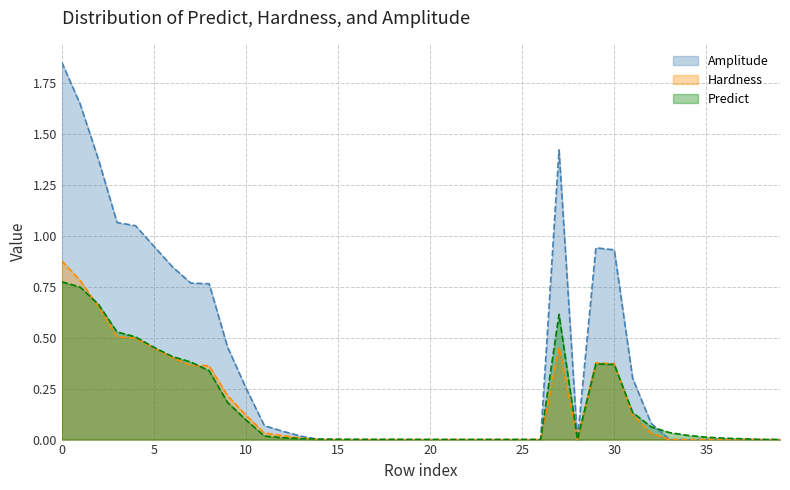

At 23, list the series in order from smallest to largest.

Predict, Hardness, Amplitude